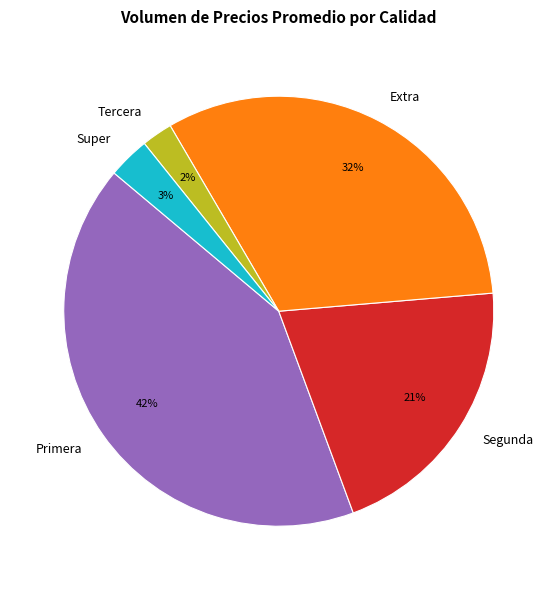

How many segments does this pie chart have?

5